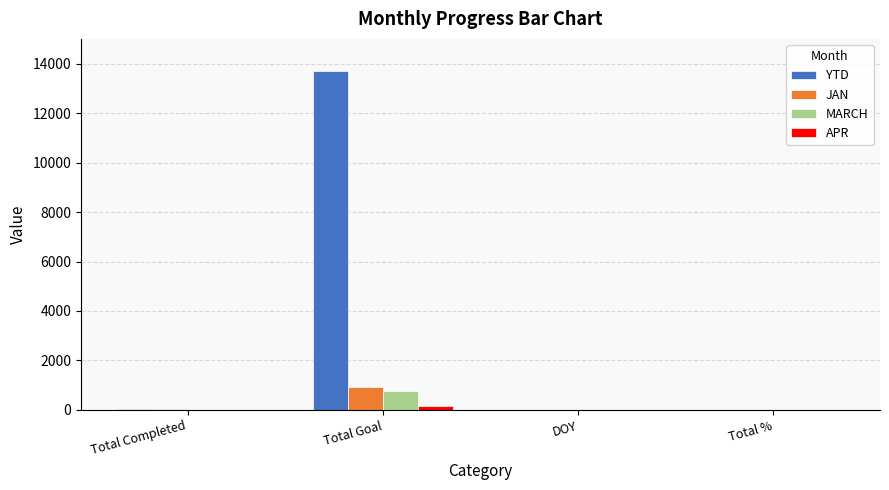

What is the total value across all series at Total Goal?

15554